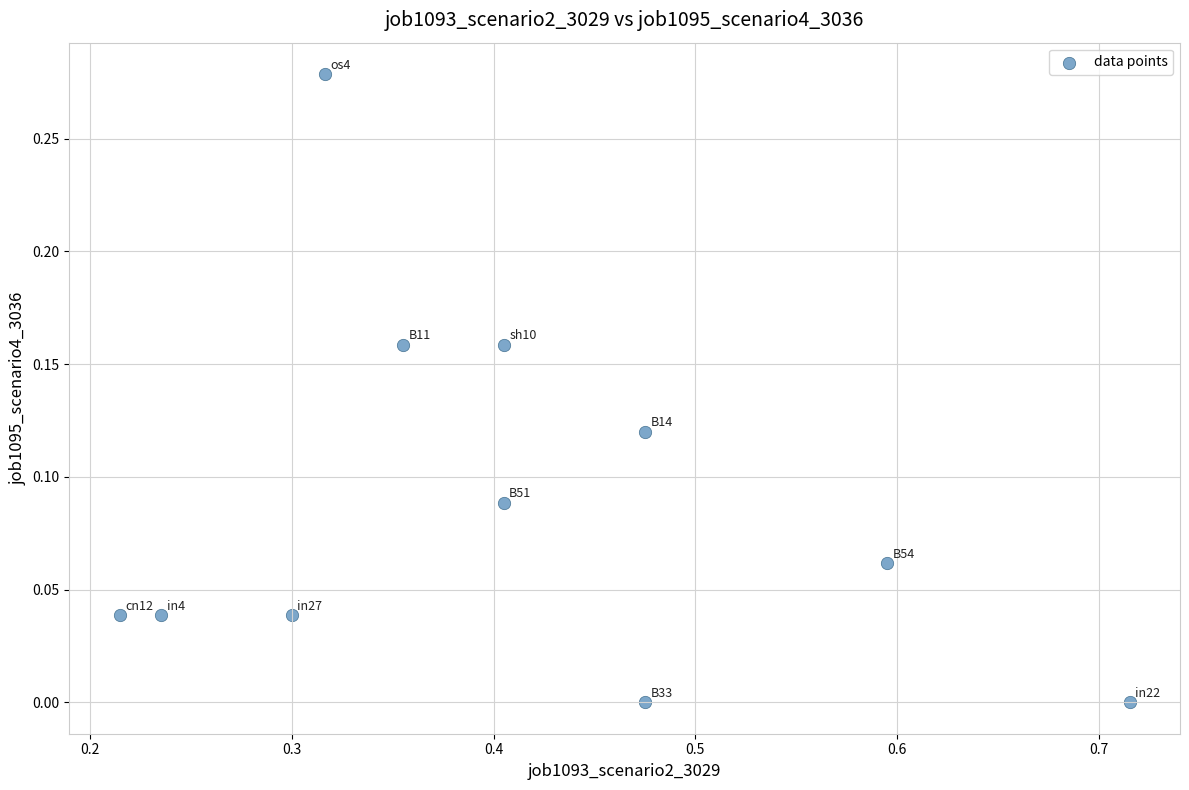

What is the range of X values (max minus min)?

0.5